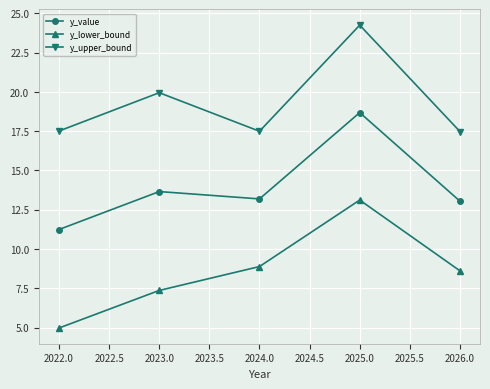

Which category has the highest value across all series?

2025.0